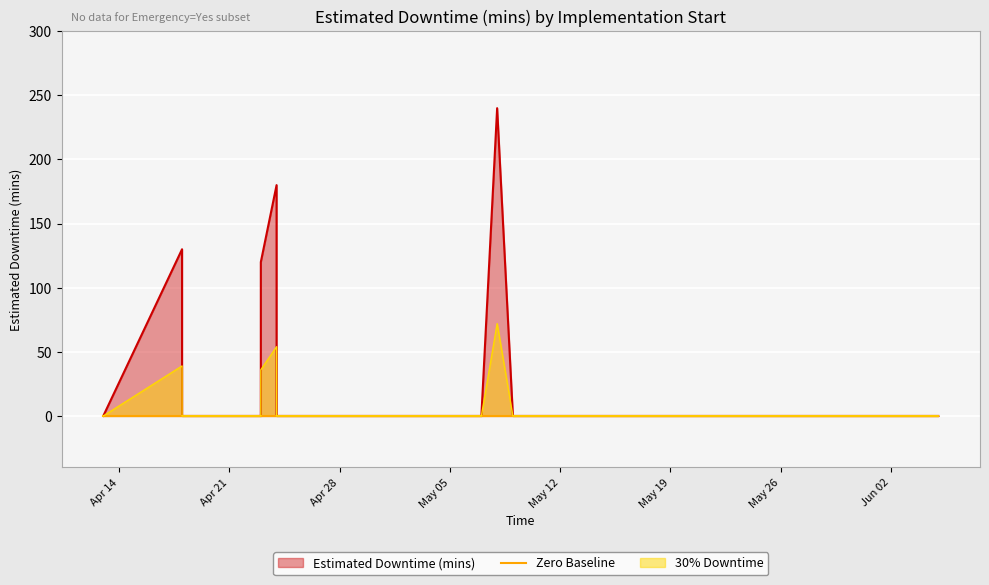

Between 2020-05-08 and 2020-04-25, which is larger?

2020-05-08